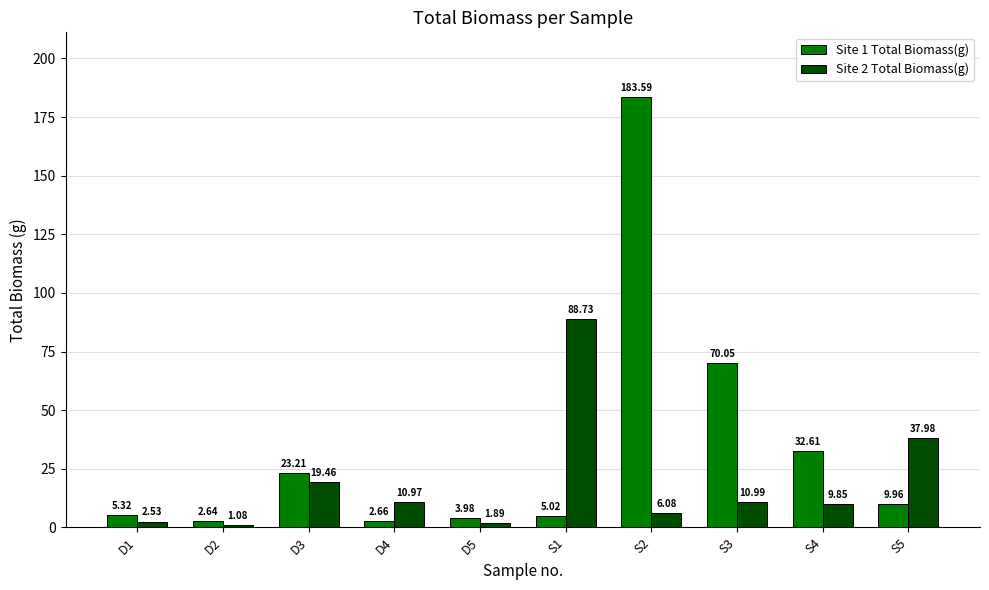

What is the label of the 4th bar from the right?

S2